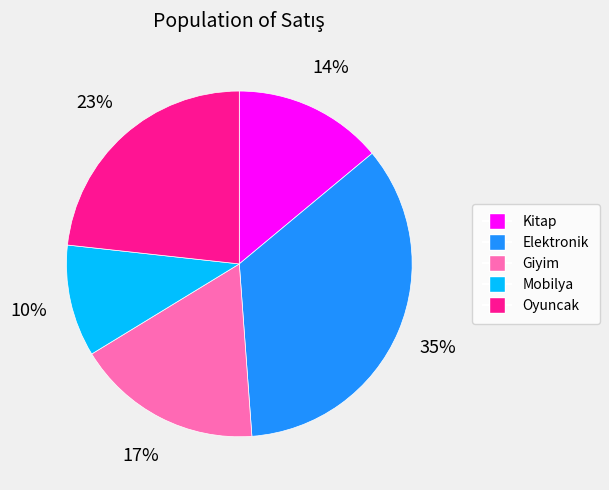

Rank the categories by value from lowest to highest.

Mobilya, Kitap, Giyim, Oyuncak, Elektronik